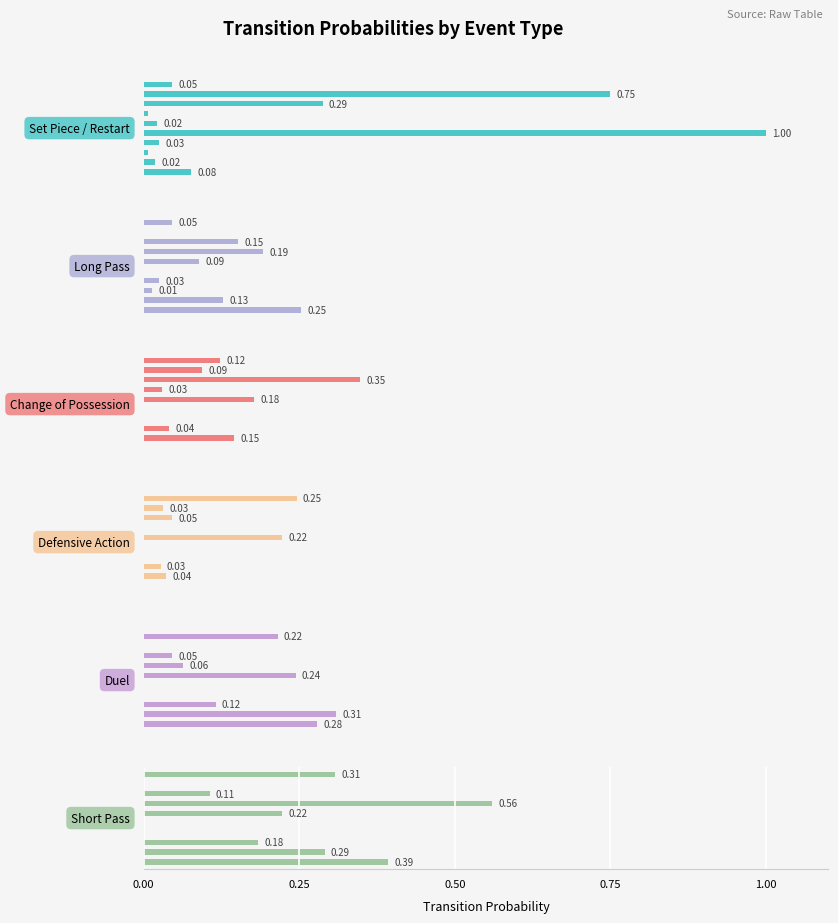

What are all the series names shown in the legend?

Set Piece / Restart, Long Pass, Change of Possession, Defensive Action, Duel, Short Pass